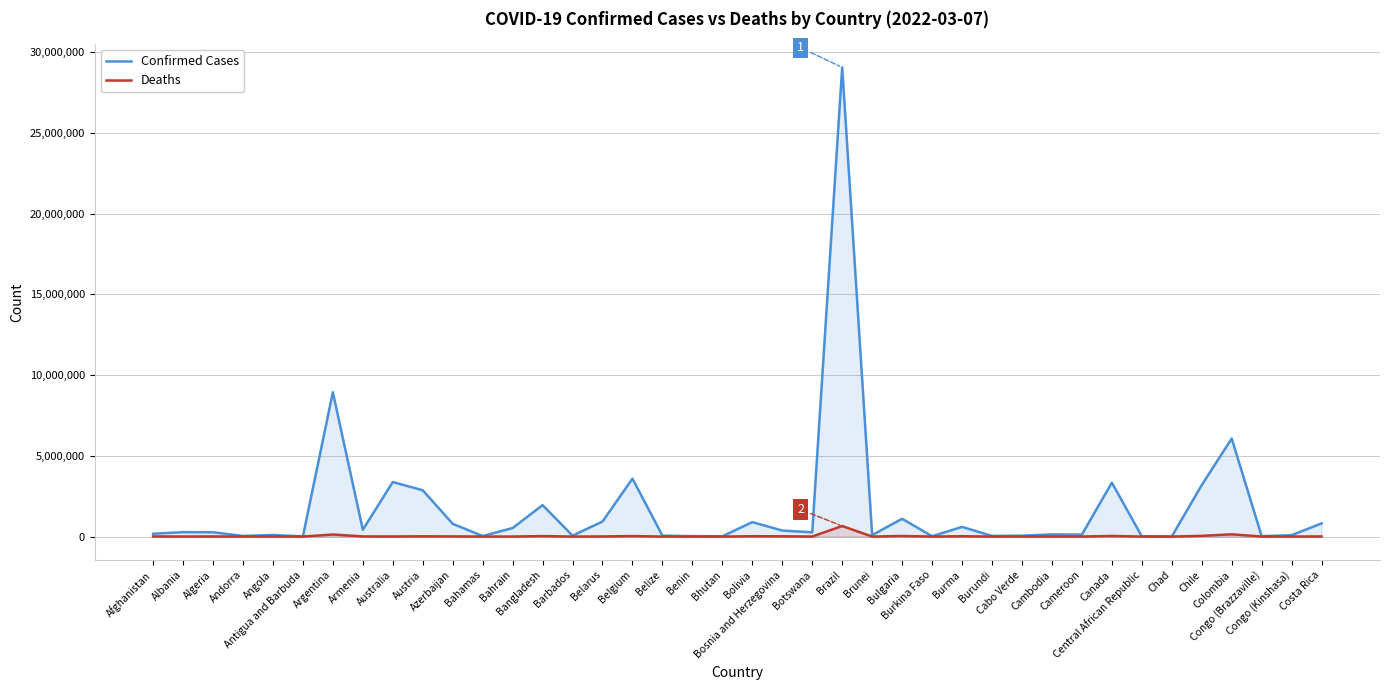

Is the value of Confirmed Cases at Azerbaijan greater than the value of Deaths at Central African Republic?

Yes